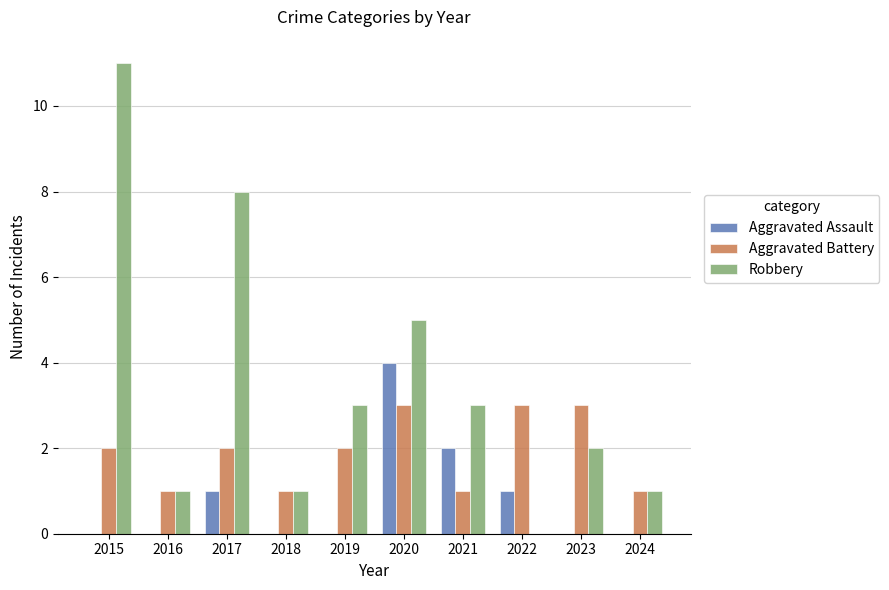

Reading left to right, list all the values displayed in this chart.

Aggravated Assault: 0	0	1	0	0	4	2	1	0	0
Aggravated Battery: 2	1	2	1	2	3	1	3	3	1
Robbery: 11	1	8	1	3	5	3	0	2	1